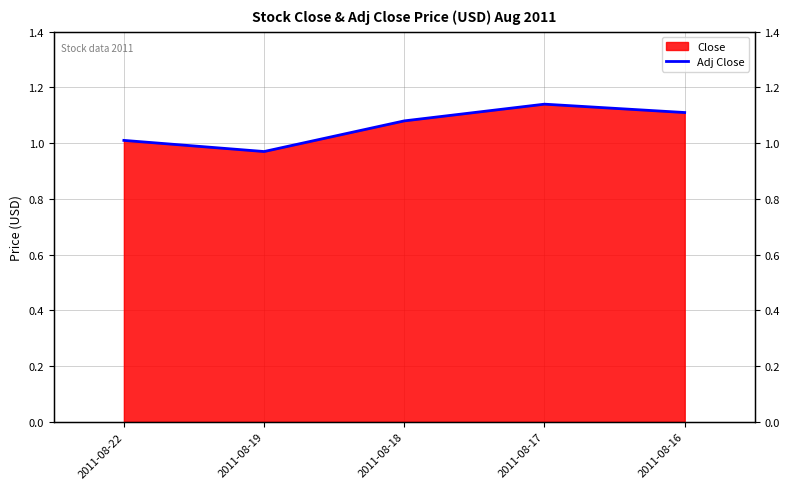

Which has a higher value, 2011-08-22 or 2011-08-16?

2011-08-16